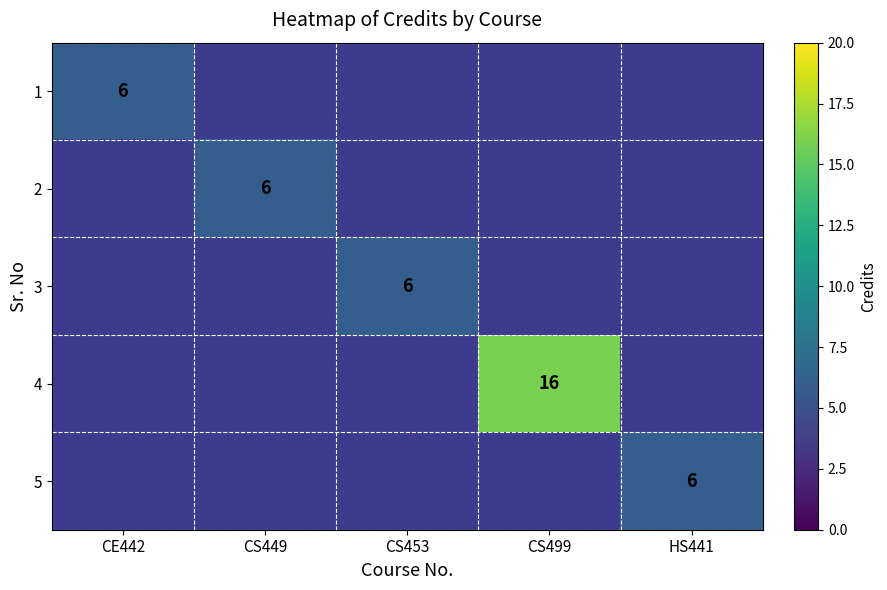

Is it true that 1 equals 6 at CE442?

True